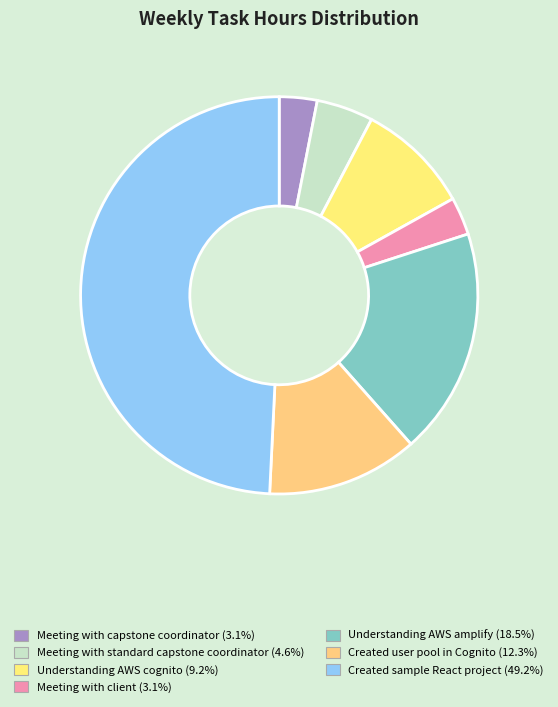

What is the change in value from Meeting with client to Understanding AWS amplify?

+5.0